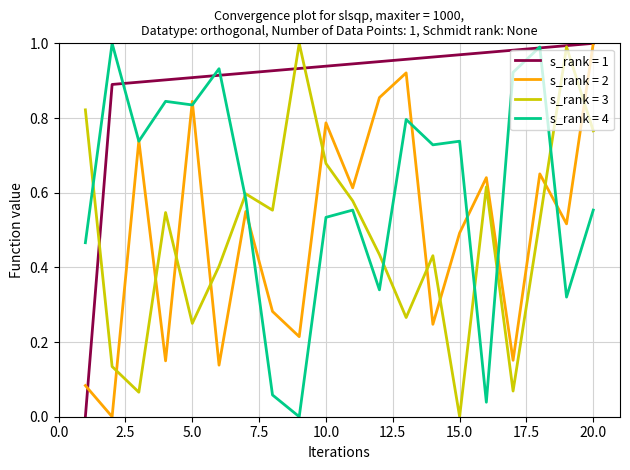

Which series has the largest total across all categories?

s_rank = 1